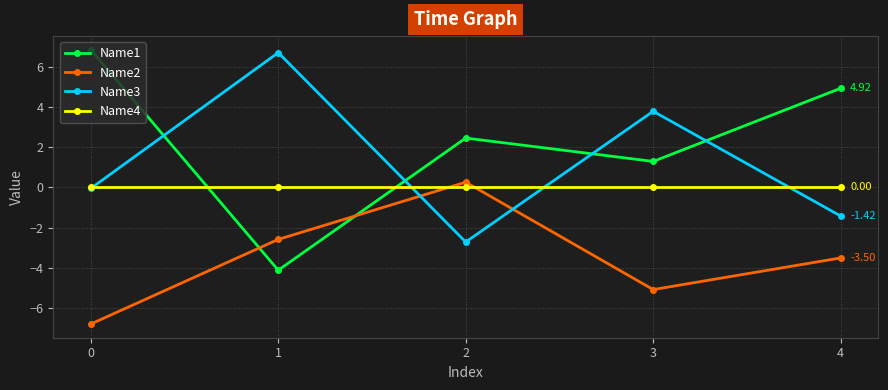

Rank the series at 4 from lowest to highest value.

Name2, Name3, Name4, Name1